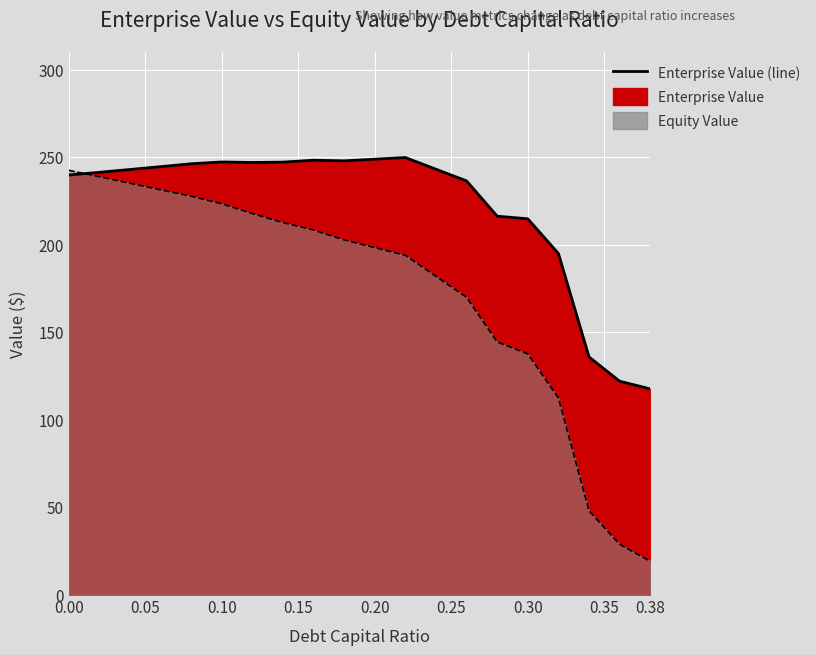

Is the value of enterprise_value at 0.24 greater than the value of equity_value at 0.22?

Yes